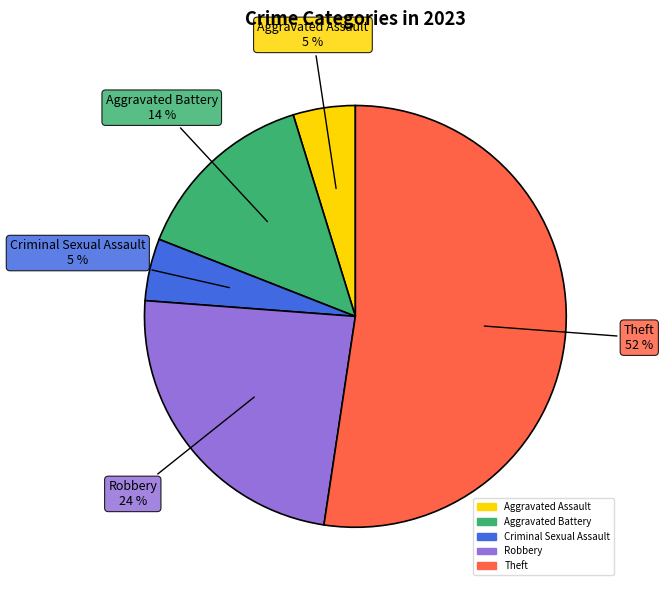

Is there any slice that represents more than half of the pie?

Yes